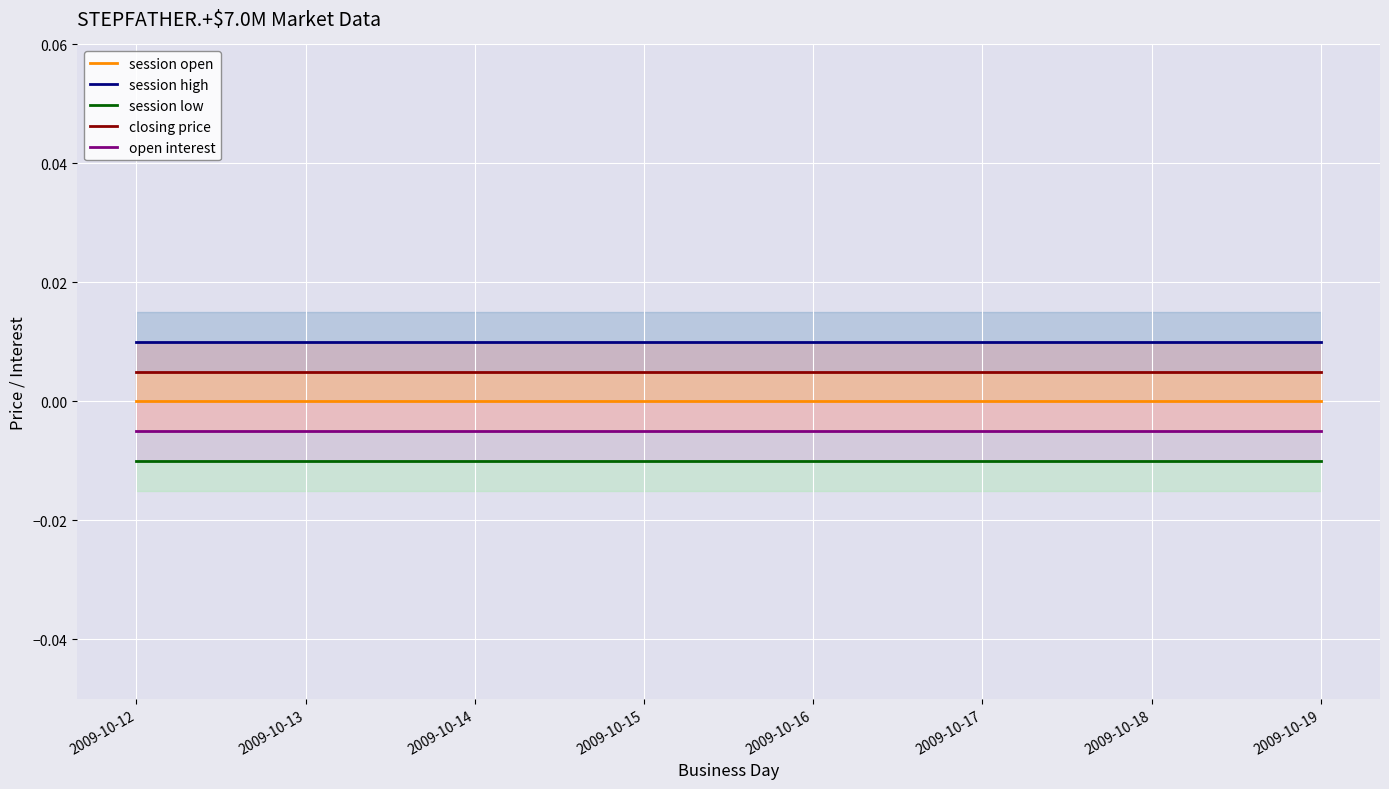

True or false: session high and open interest intersect in this chart.

False